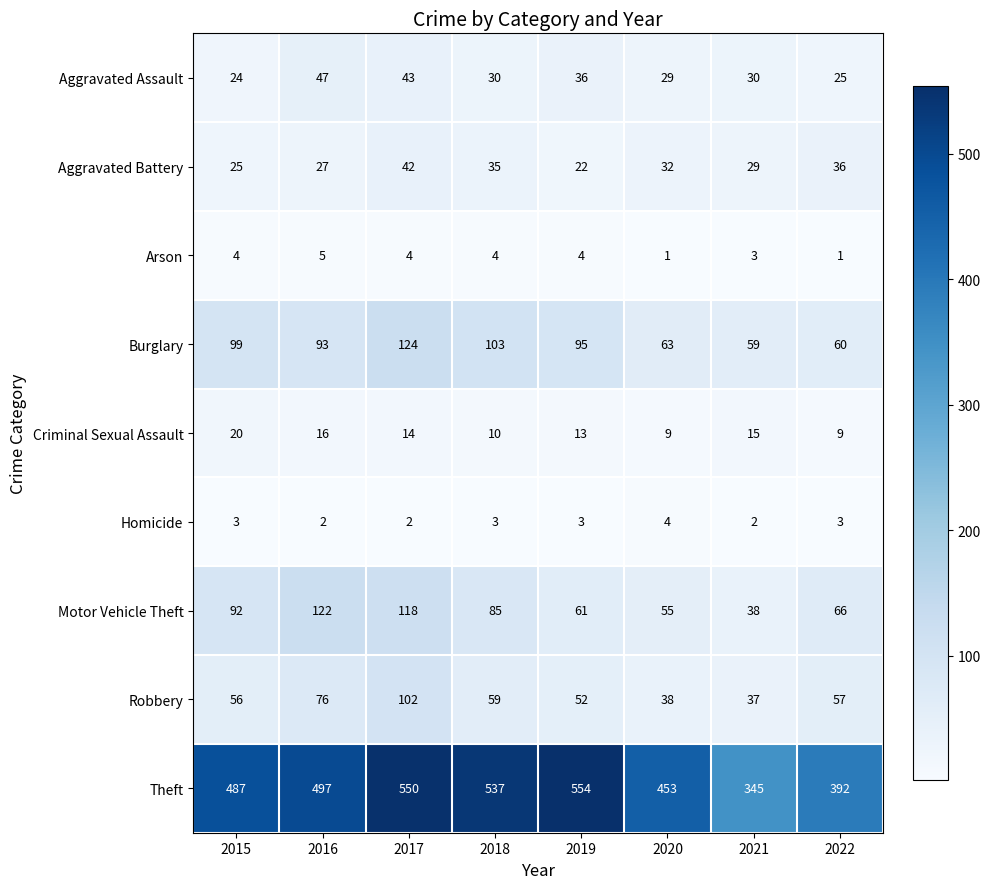

What is the sum of all Aggravated Battery values?

248